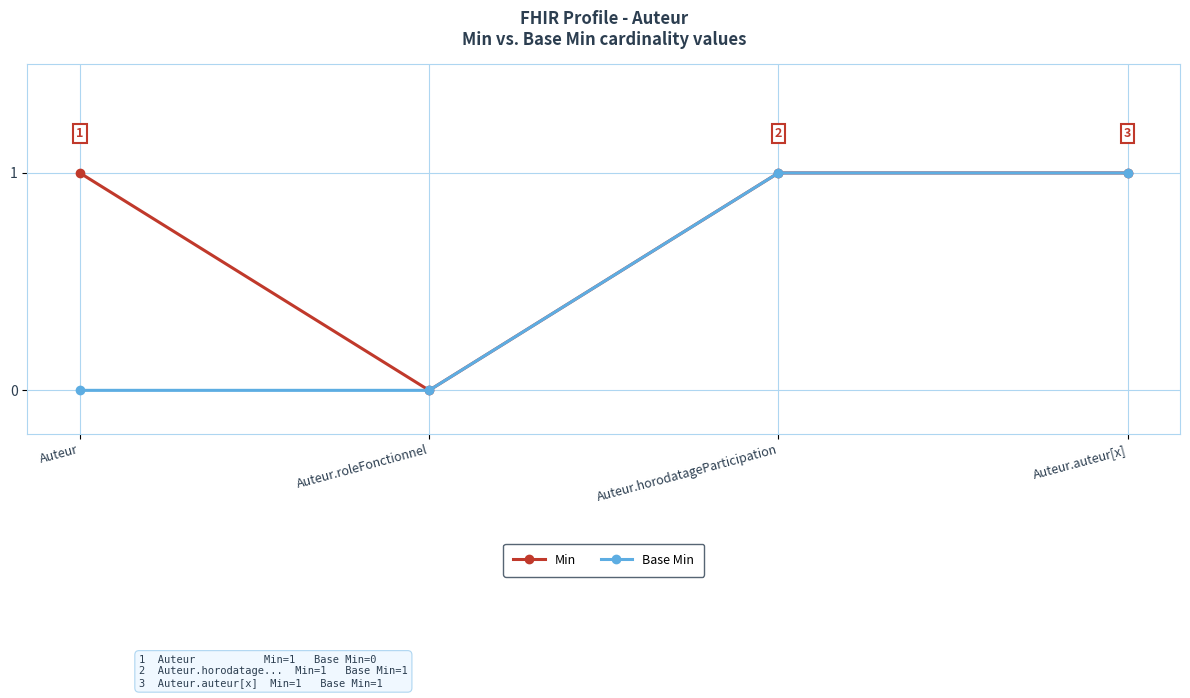

Count the Min values in the range 1 to 2.

3